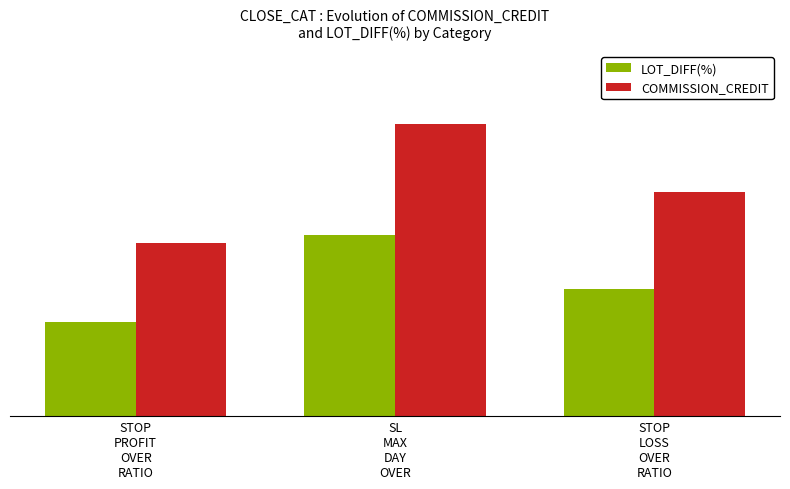

What is the total value across all series at STOP
LOSS
OVER
RATIO?

4196.5